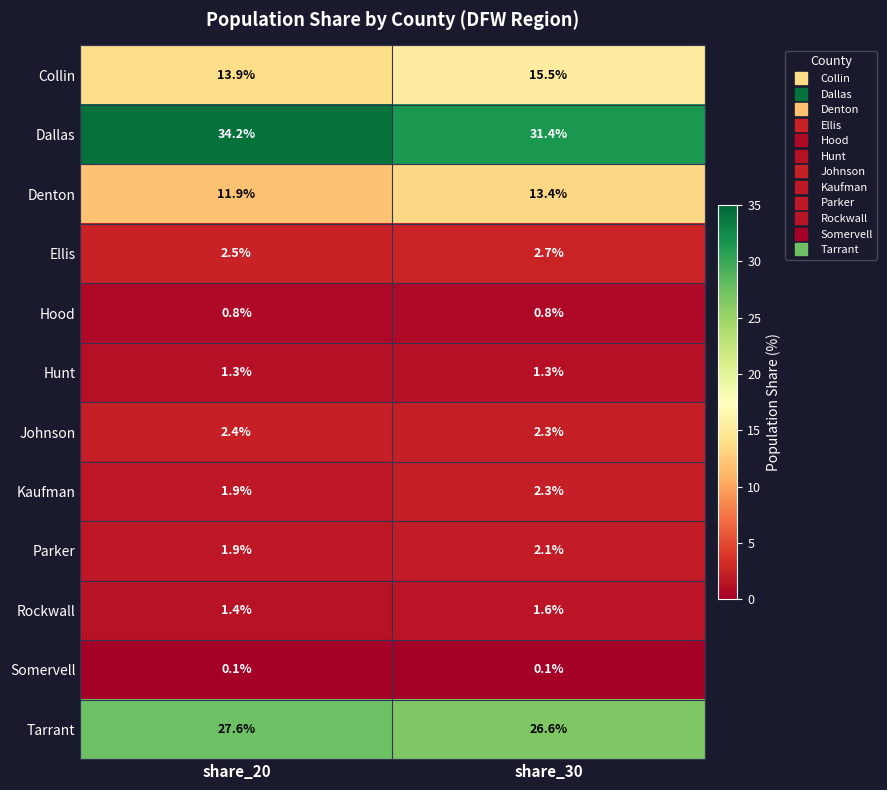

What is the minimum value for Rockwall?

1.4